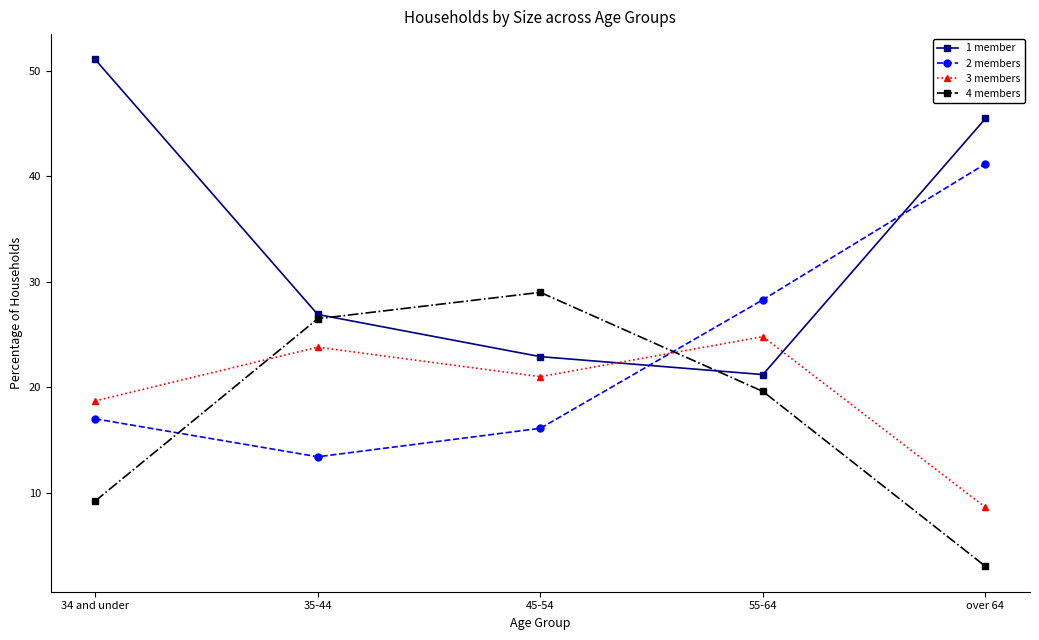

Between 34 and under and 55-64, which series saw the biggest shift?

1 member